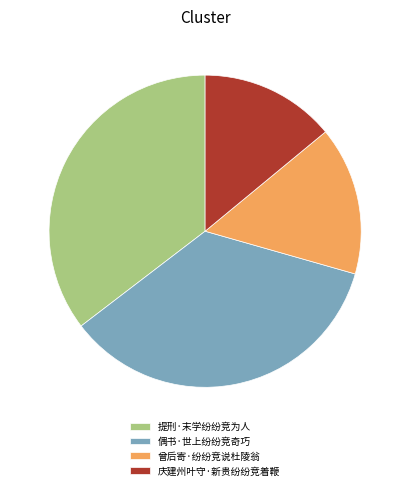

Is the sum of 提刑·末学纷纷竞为人 and 庆建州叶守·新贵纷纷竞着鞭 greater than half?

No